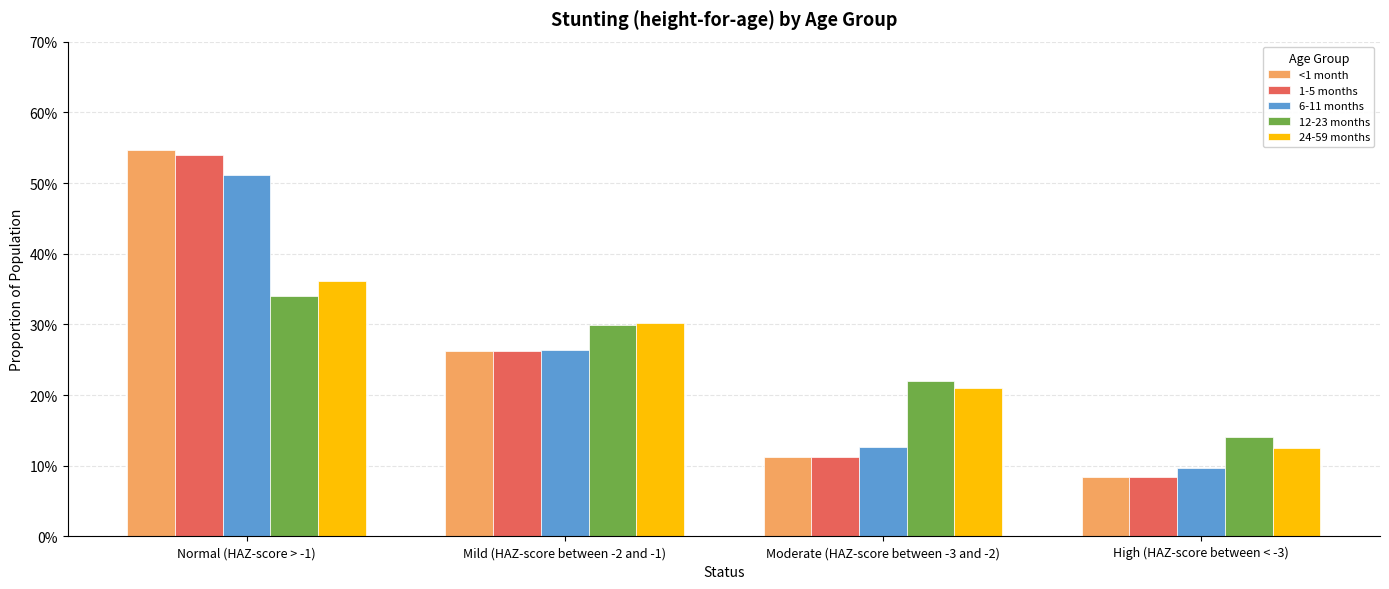

Does the chart contain stacked bars?

No